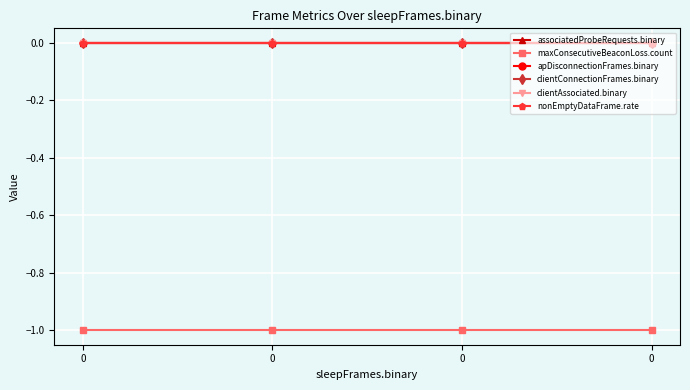

At 0, list the series in order from largest to smallest.

associatedProbeRequests.binary, apDisconnectionFrames.binary, clientConnectionFrames.binary, clientAssociated.binary, nonEmptyDataFrame.rate, maxConsecutiveBeaconLoss.count